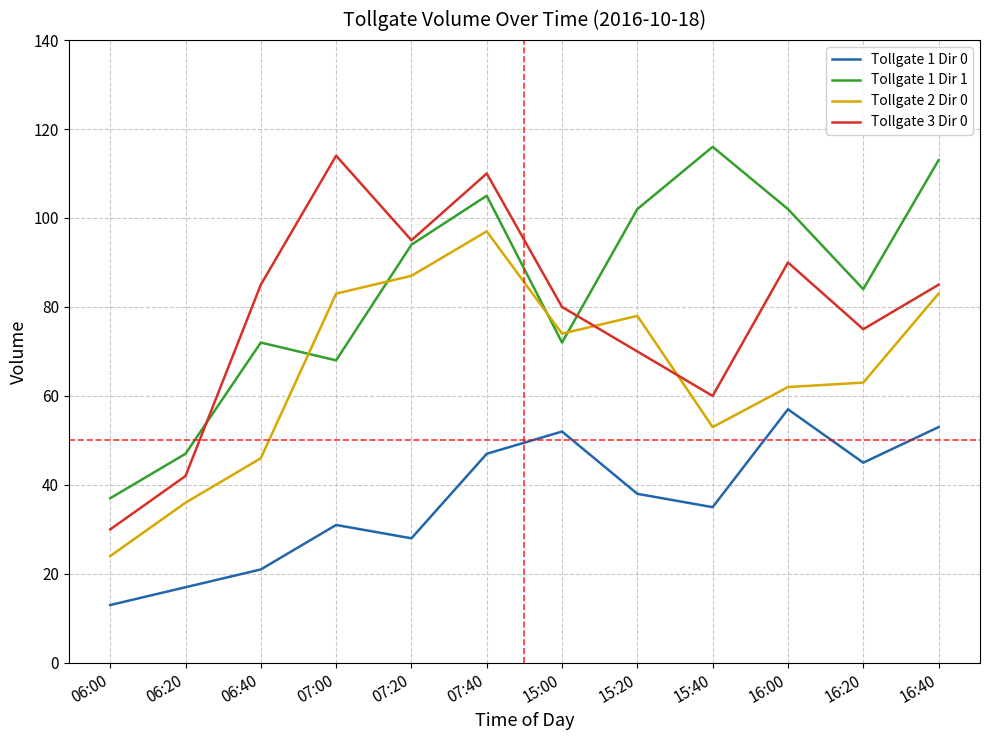

How many series are shown in this chart?

4